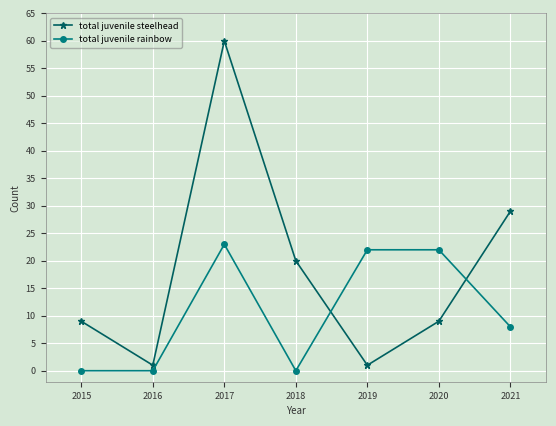

Count the number of data series in this chart.

2